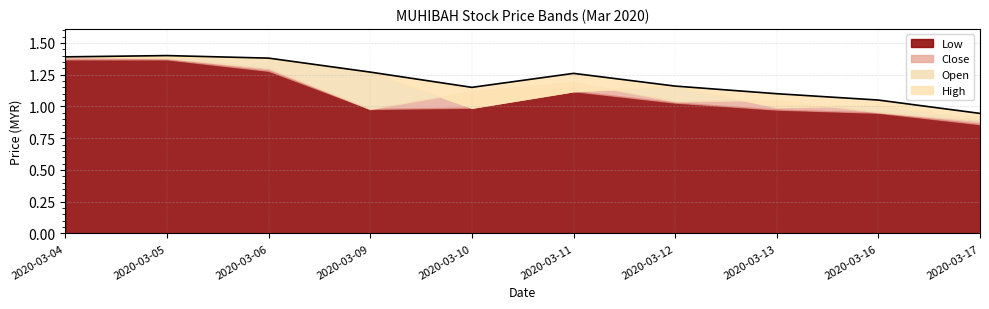

The value of low at 2020-03-12 is 0.7. True or false?

False